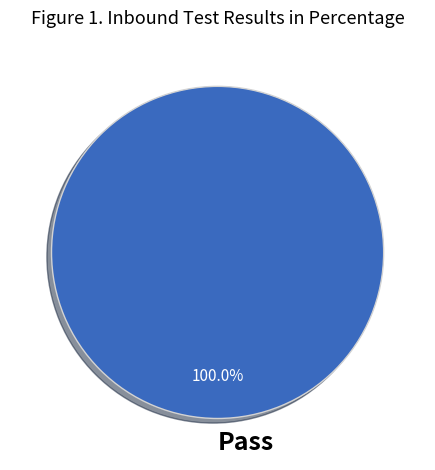

Which slice represents more than half of the pie?

Pass